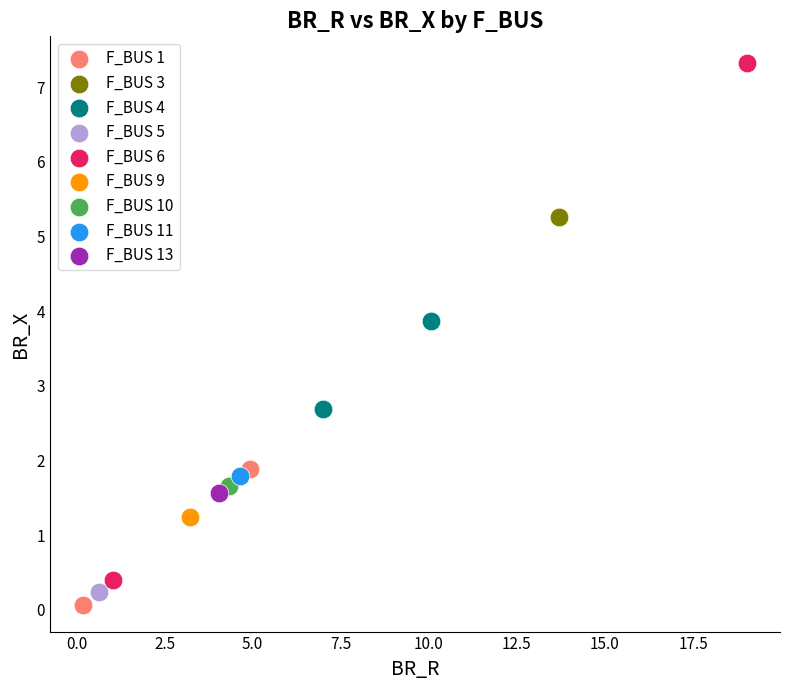

What are all the series names shown in the legend?

F_BUS 1, F_BUS 3, F_BUS 4, F_BUS 5, F_BUS 6, F_BUS 9, F_BUS 10, F_BUS 11, F_BUS 13